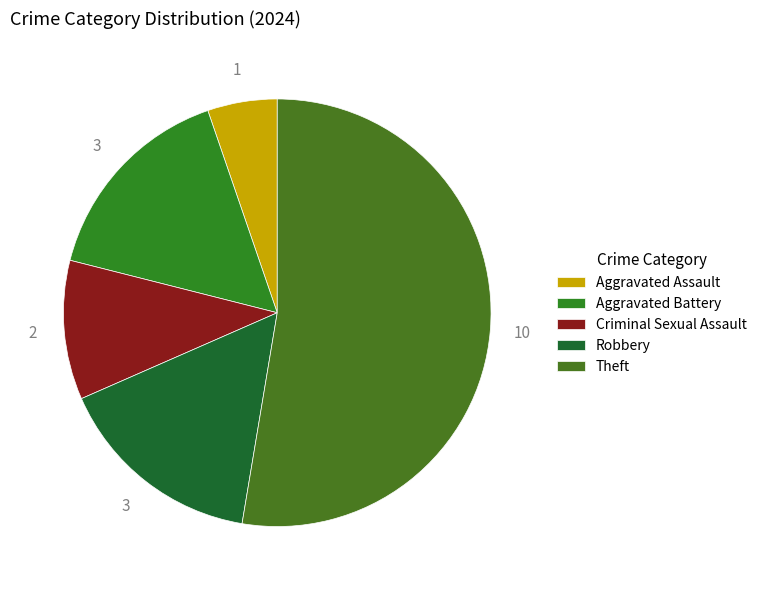

Is there any slice that represents more than half of the pie?

Yes